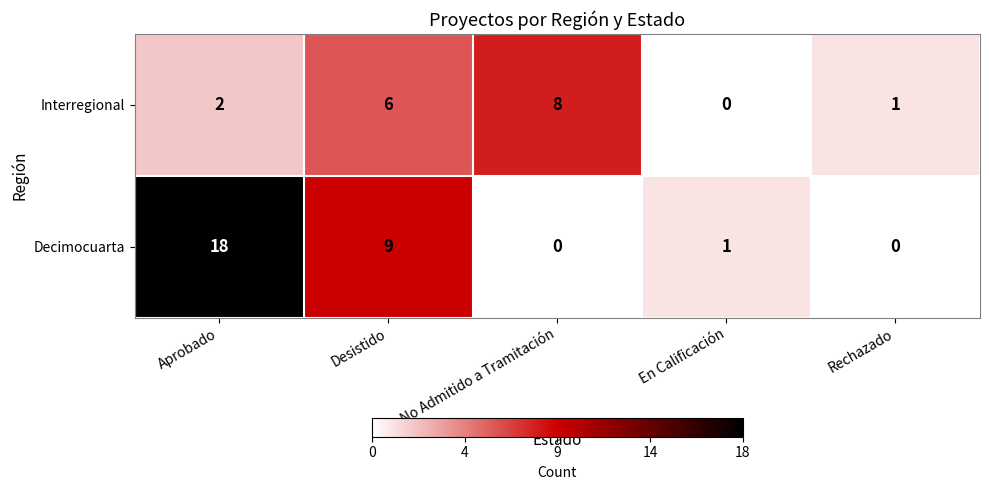

What is the average value of the Decimocuarta series?

6